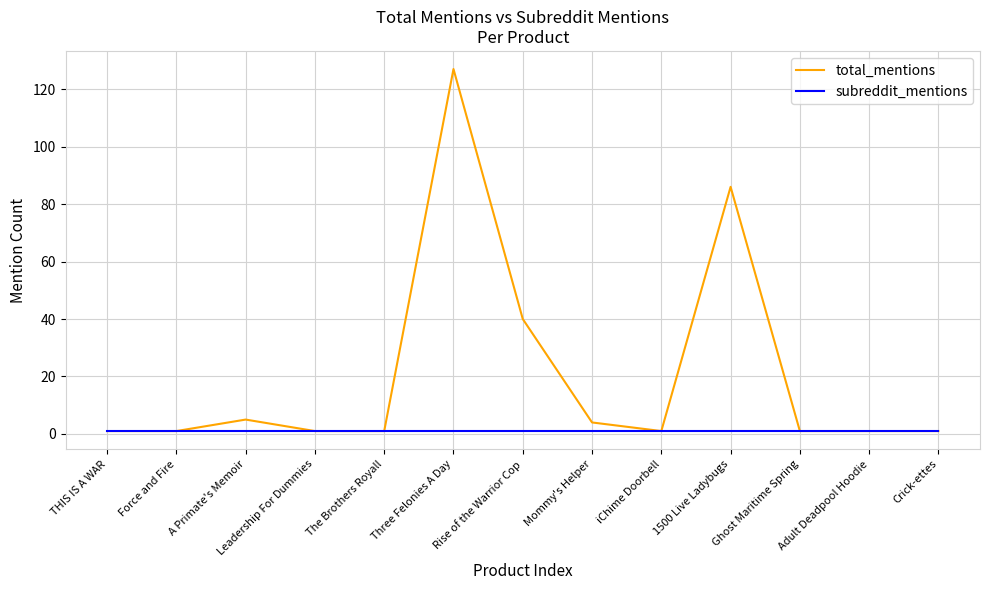

Rank the series by their maximum value, from highest to lowest.

total_mentions, subreddit_mentions